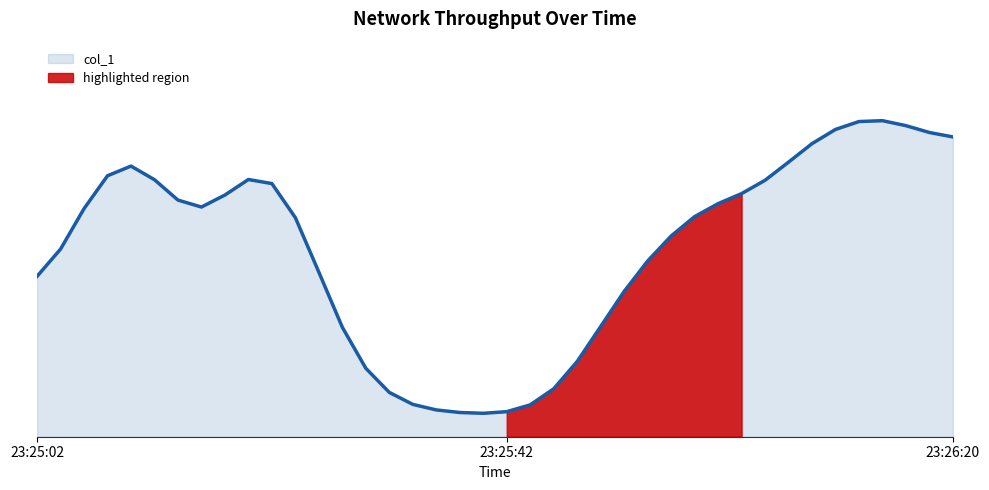

The chart shows a value of 21.2 at 23:25:46. True or false?

False